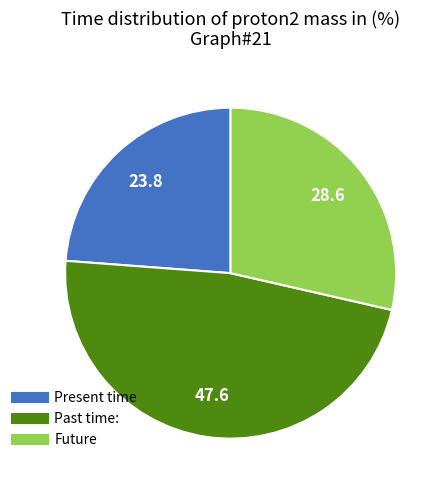

Is there any slice that represents more than half of the pie?

No